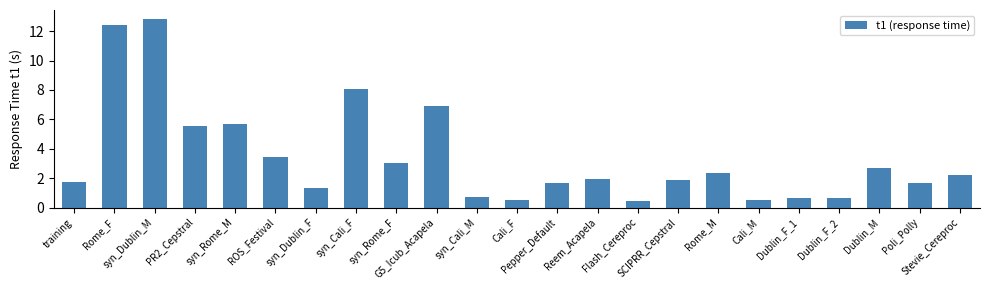

What is the smallest value displayed?

0.4